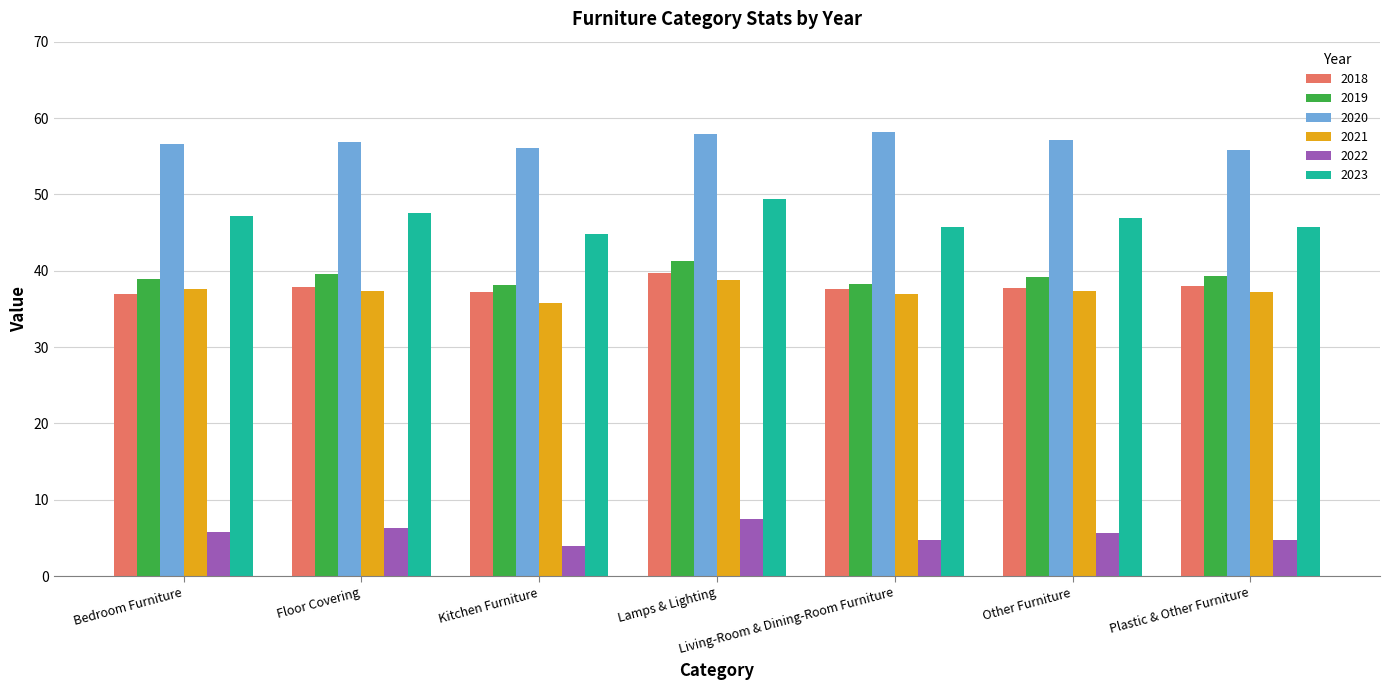

What is the spread (max minus min) of values at Lamps & Lighting?

50.5